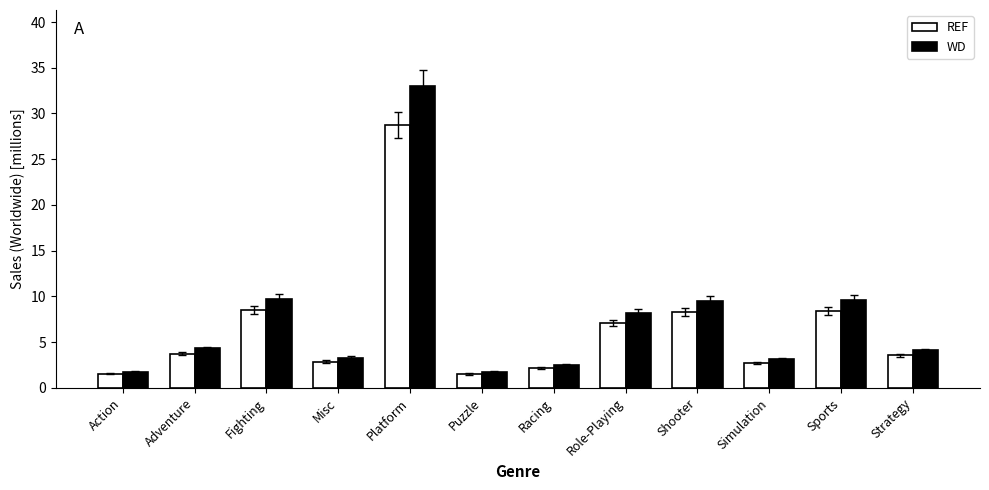

What is the approximate value of REF at Strategy?

3.6